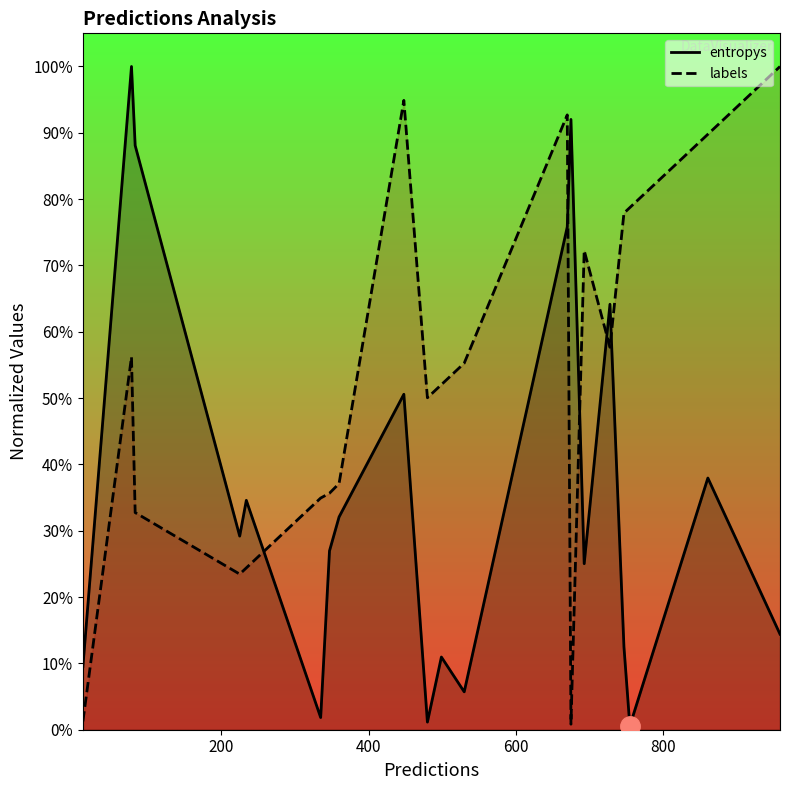

Rank the series by their average value, from lowest to highest.

entropys_line, labels_line